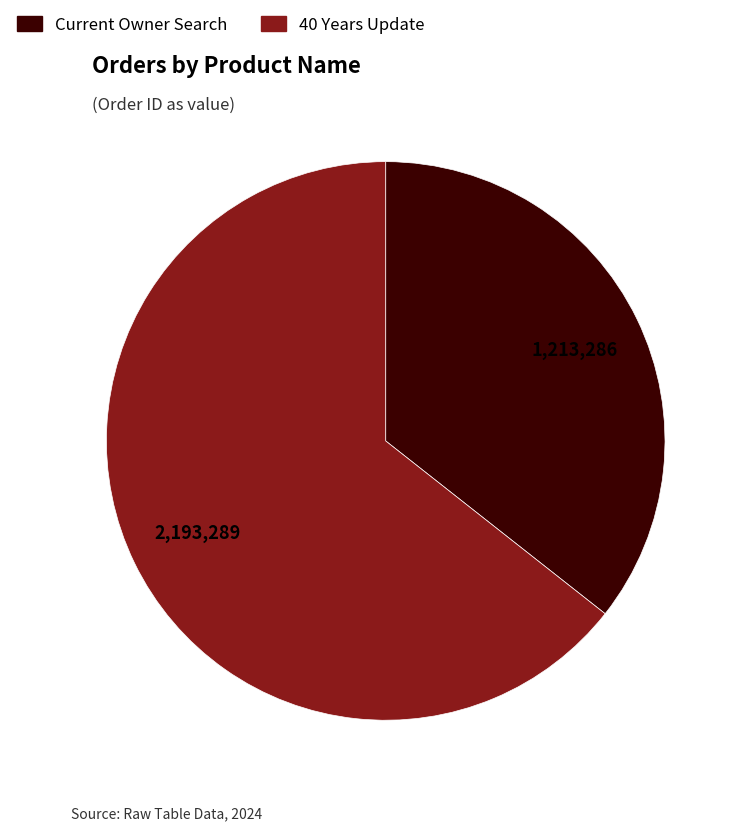

Does any single category account for the majority?

Yes